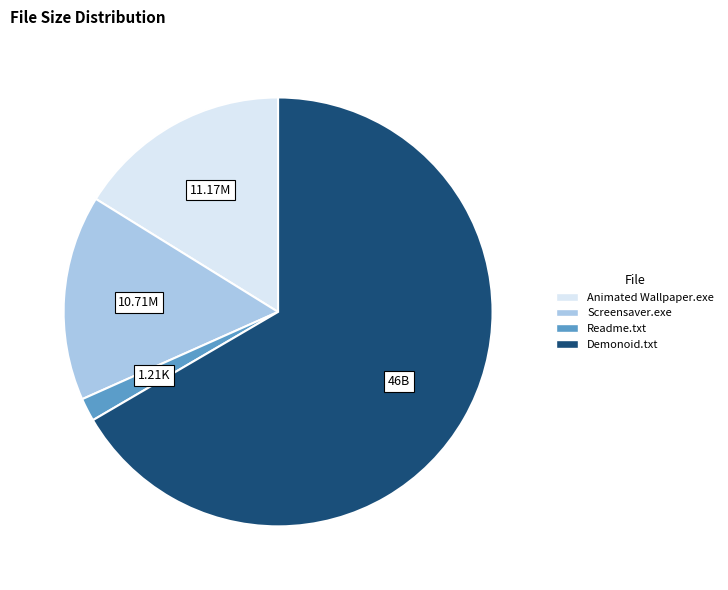

Is there a majority slice in this chart?

Yes